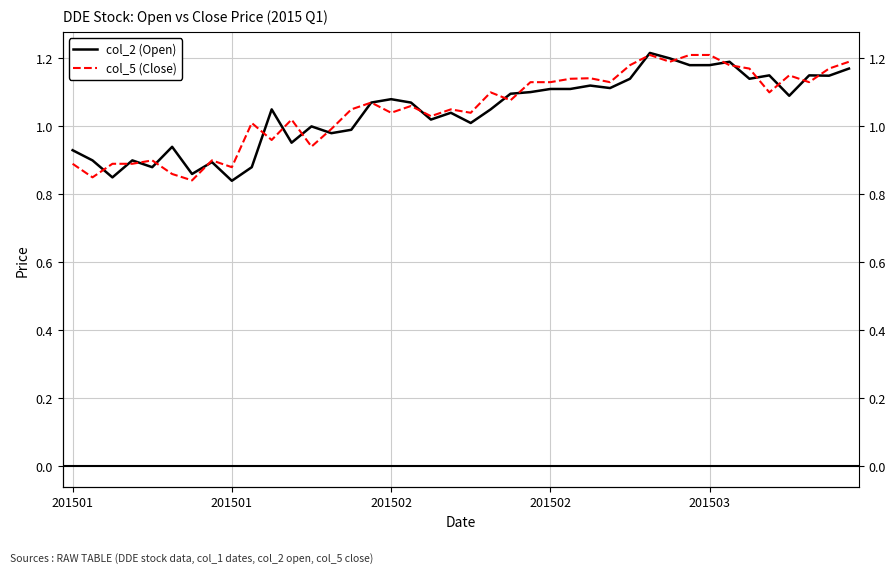

What are all the series names shown in the legend?

col_2 (Open), col_5 (Close)